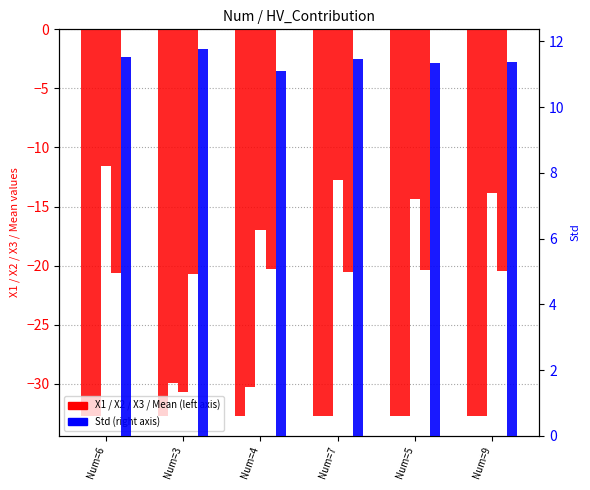

How many data points in X3 are less than -13?

4